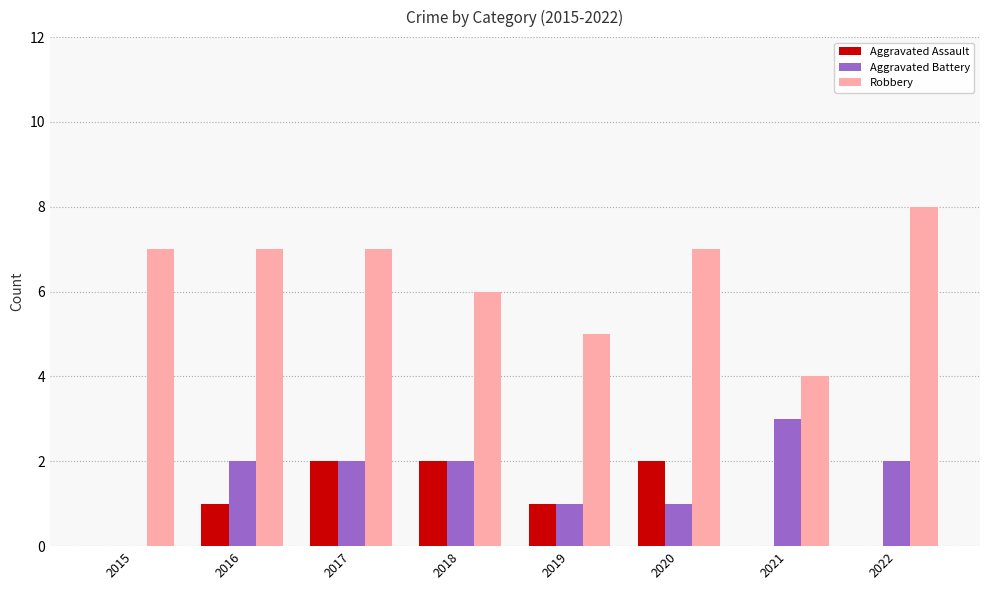

What value does the Robbery series have at 2022?

8